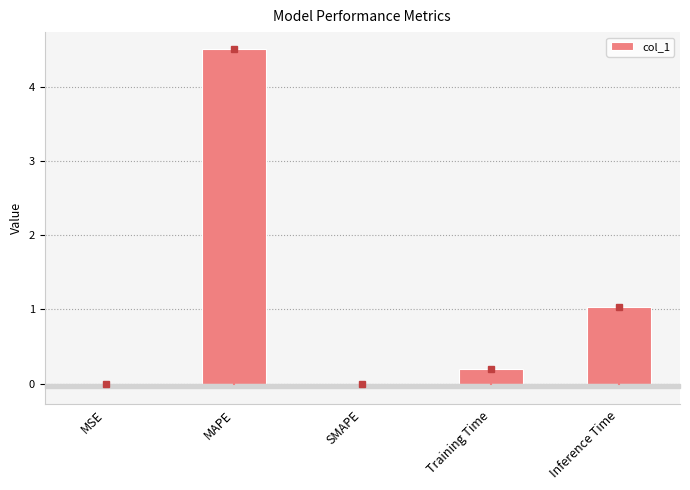

What is the sum of all values?

5.7